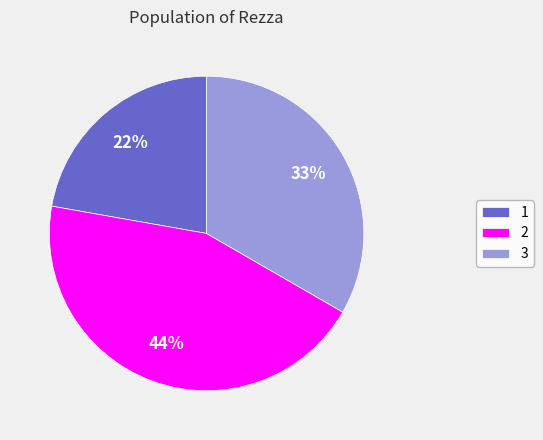

To the nearest percent, what is the difference between the largest and smallest slice percentages?

22%